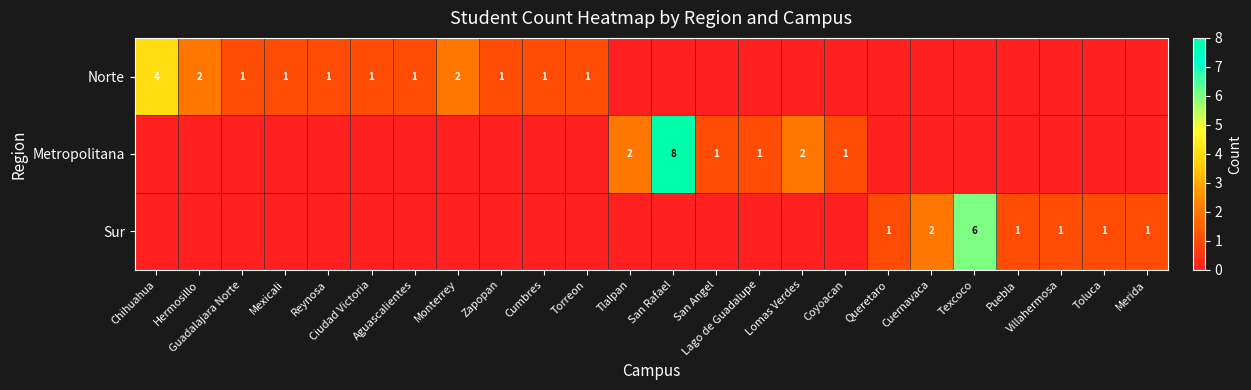

Rank the series by their maximum value, from highest to lowest.

Metropolitana, Sur, Norte